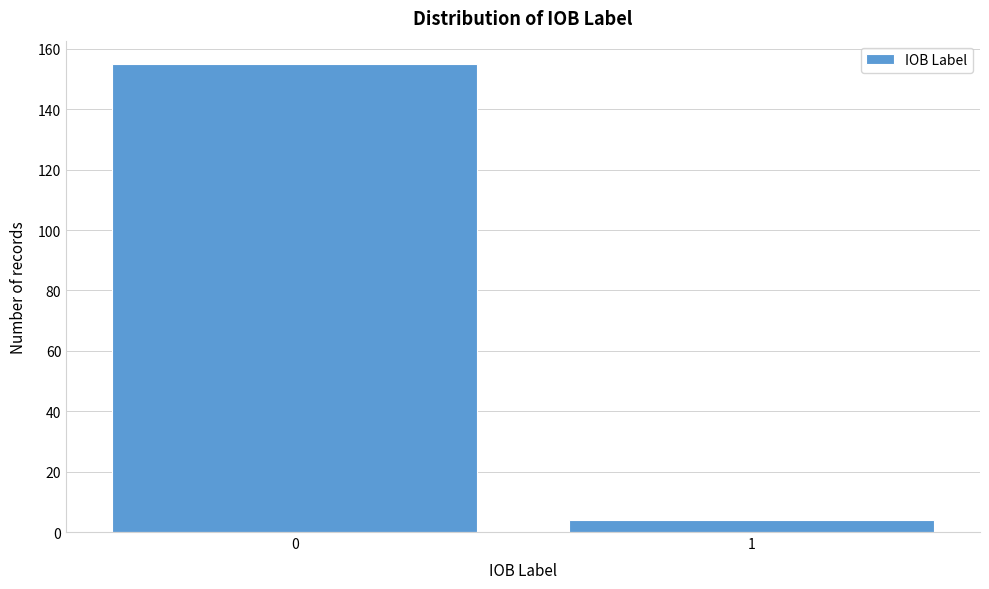

Reading right to left, what are all the values shown in this chart?

4	155